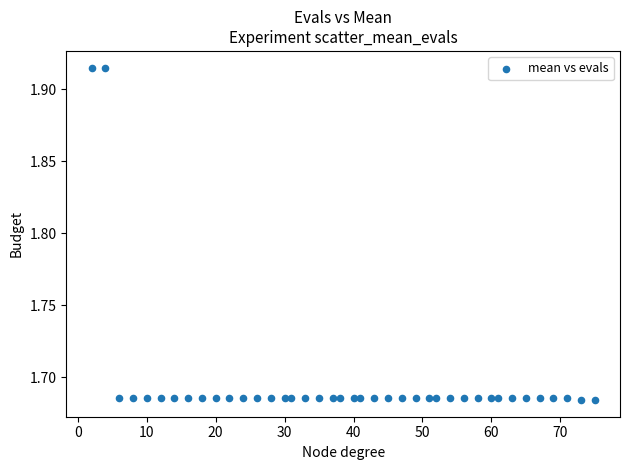

What is the range of X values (max minus min)?

73.0